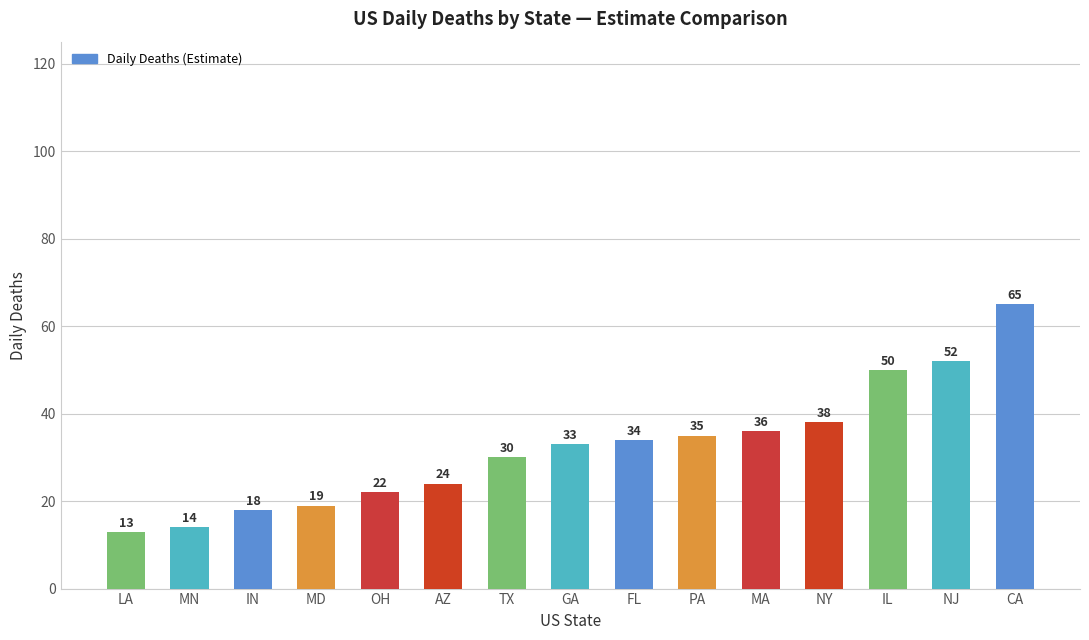

What is the label of the 6th bar from the right?

PA